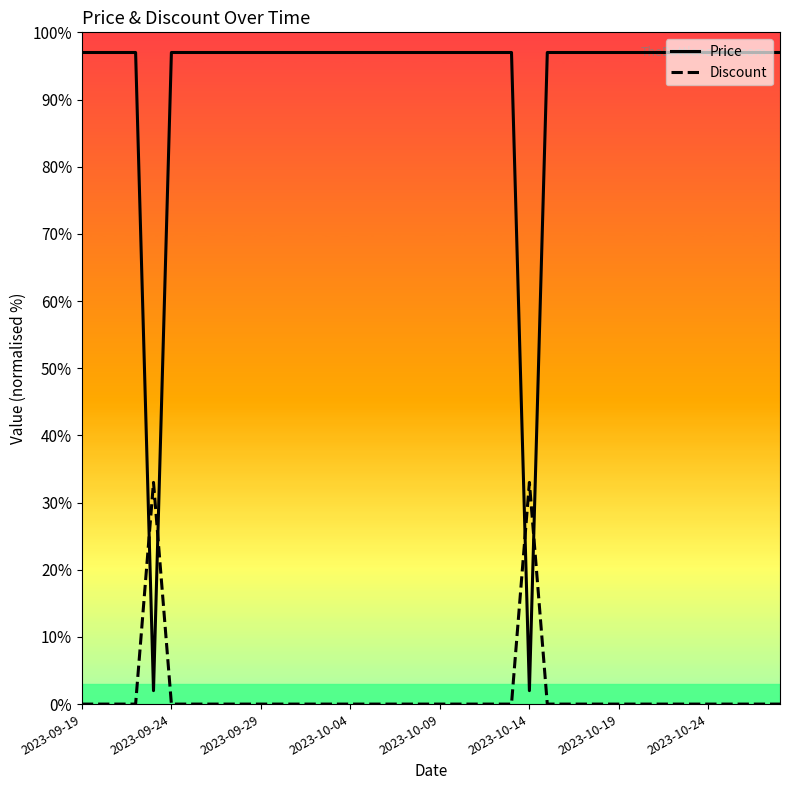

Rank the series by their maximum value, from highest to lowest.

Price, Discount